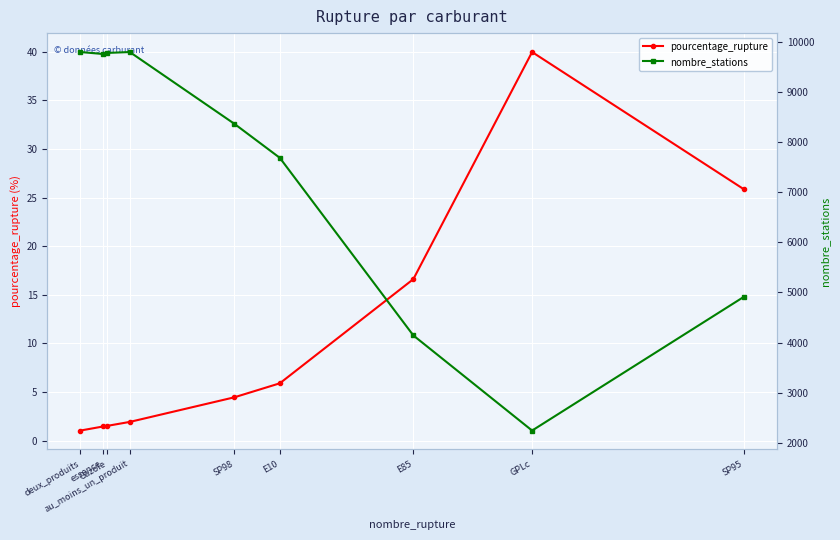

Rank the series by their maximum value, from lowest to highest.

pourcentage_rupture, nombre_stations